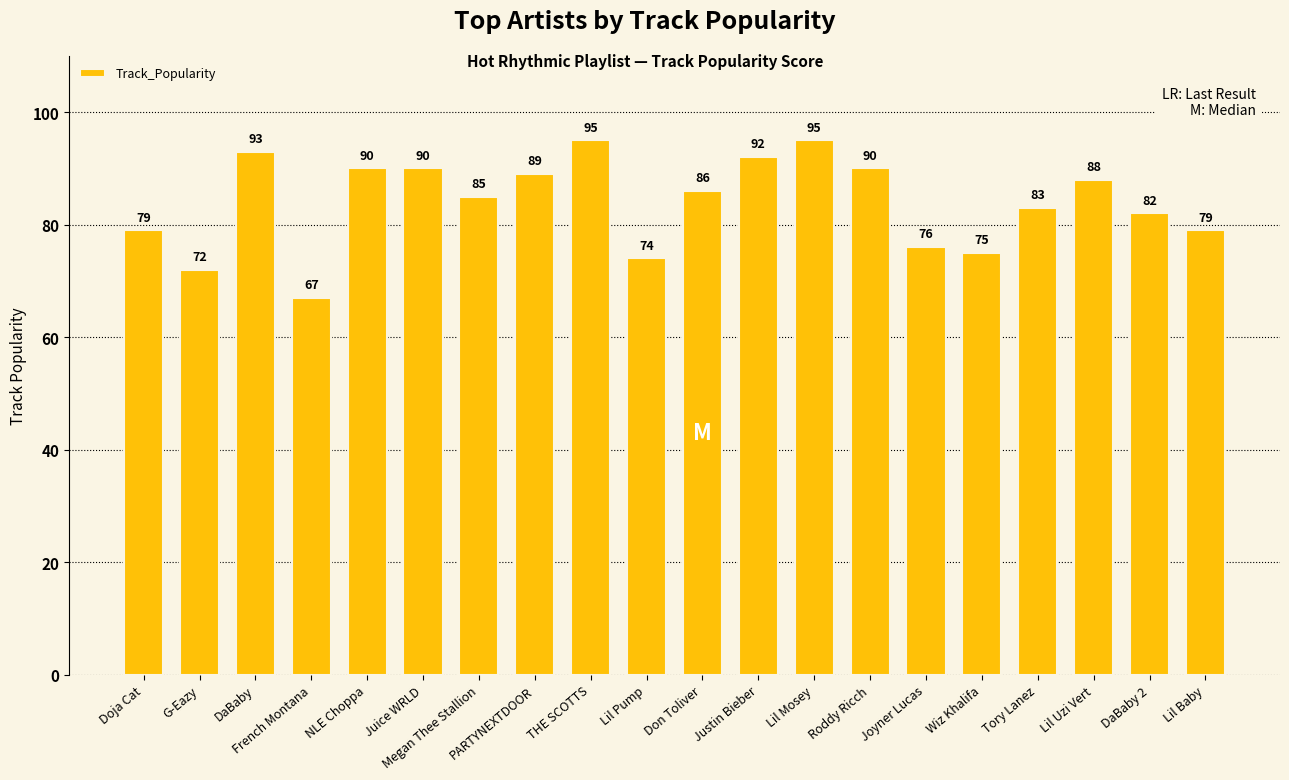

How many data points does each series have?

20